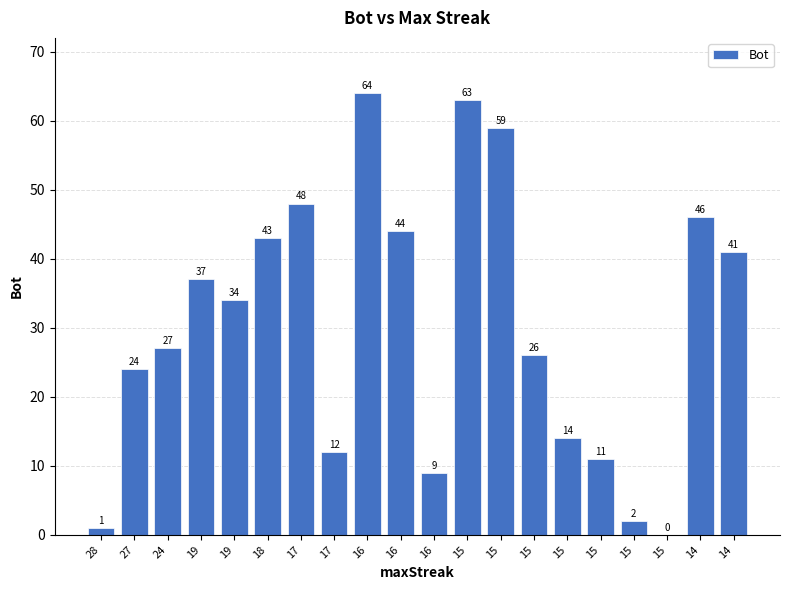

How many positive values are there?

19